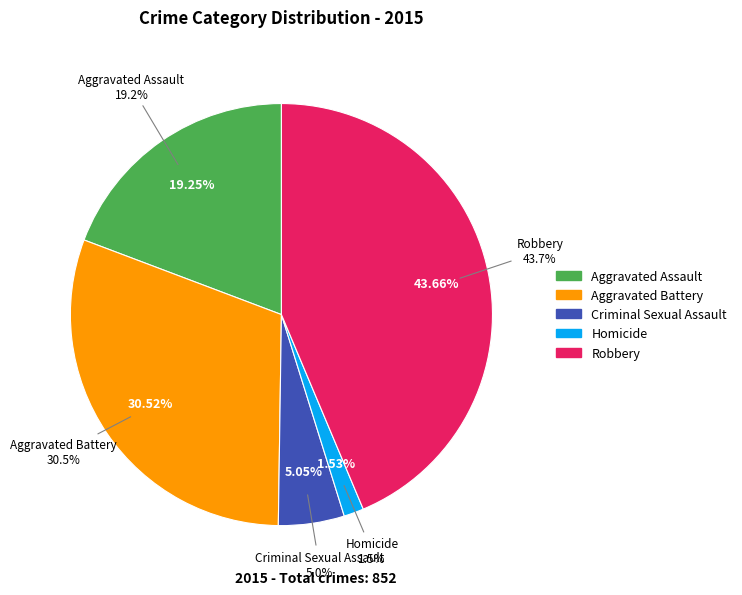

Do Criminal Sexual Assault and Aggravated Assault together represent more than half of the pie?

No